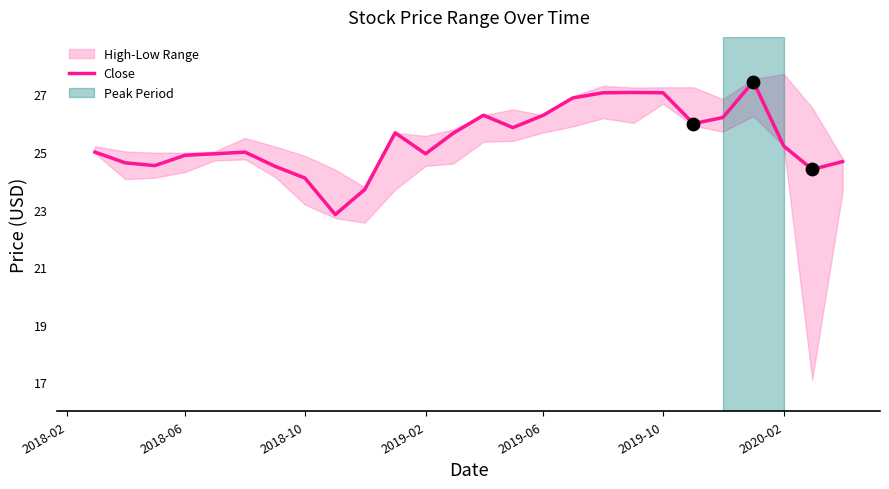

What is the lowest value of the Close series?

22.8